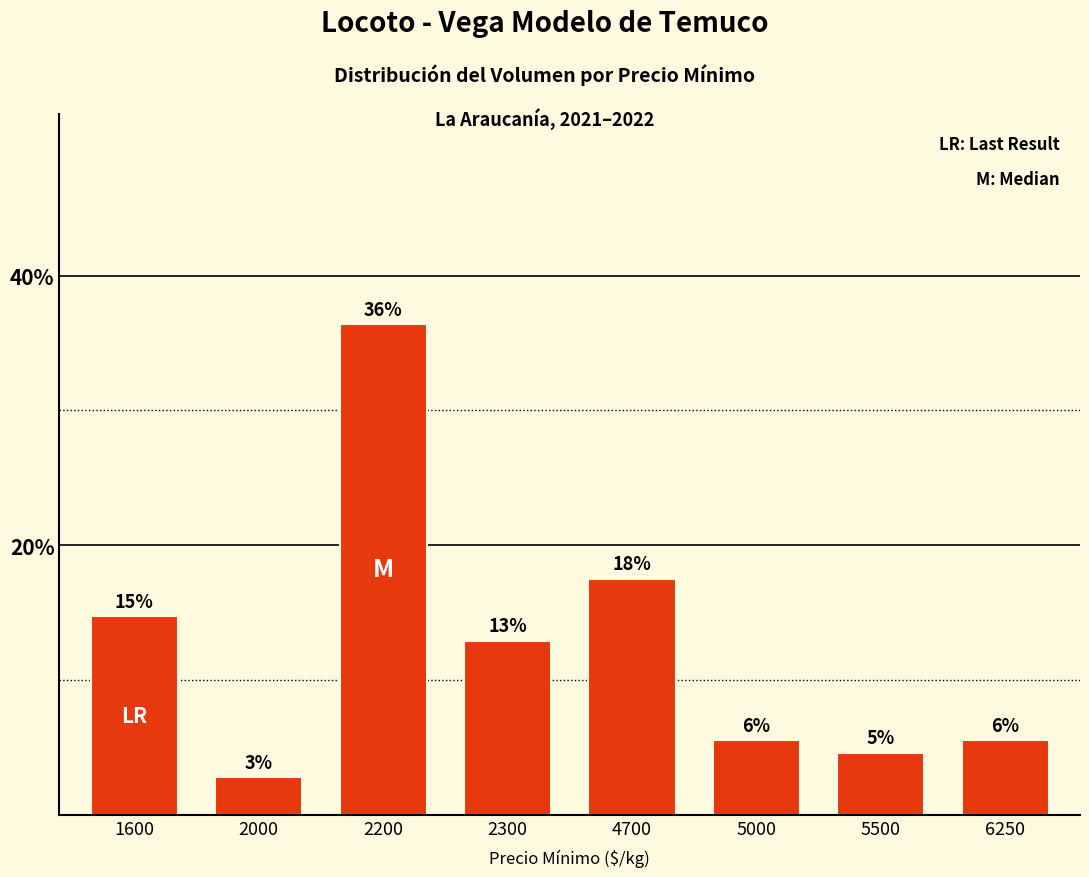

Does the chart contain any negative values?

No